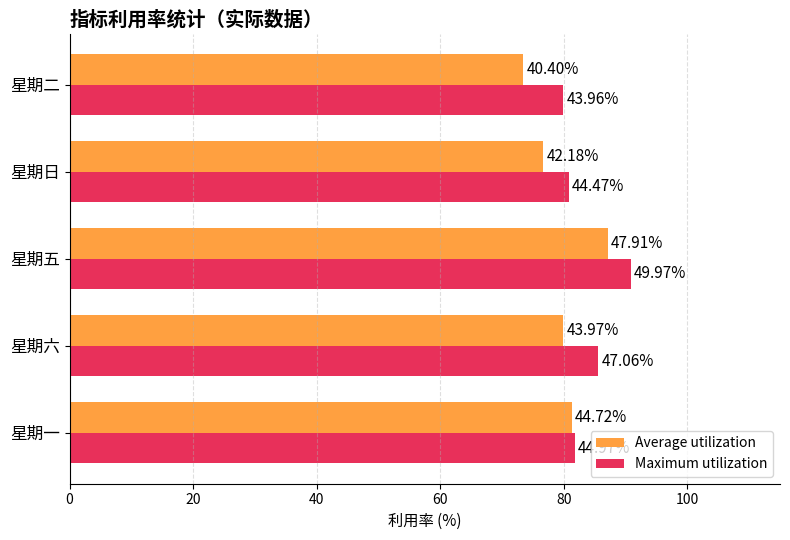

What are all the series names shown in the legend?

Average utilization, Maximum utilization